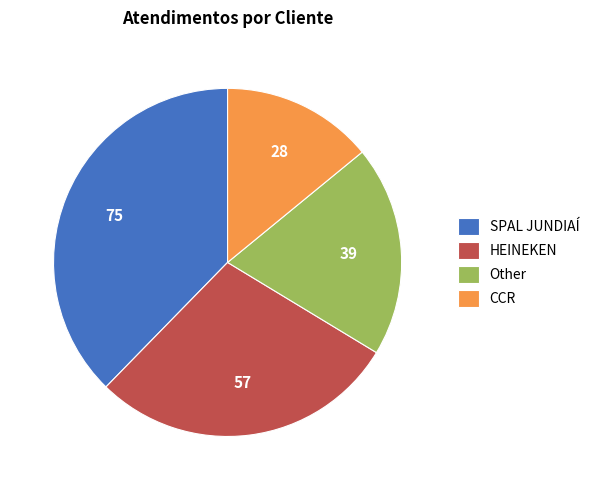

What is the ratio of the value at SPAL JUNDIAÍ to the value at HEINEKEN?

1.3